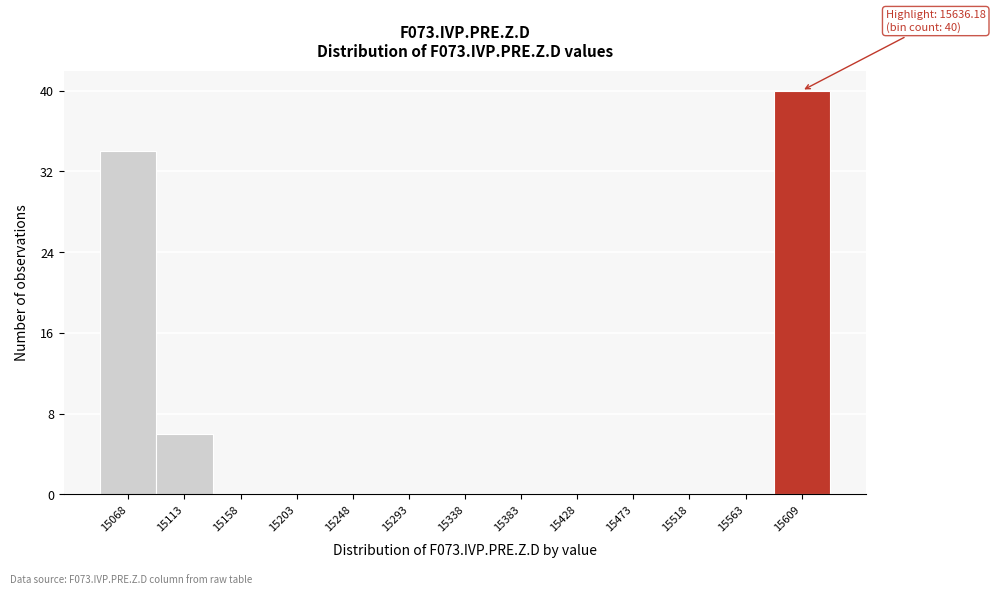

Reading right to left, list all the values displayed in this chart.

15609=40	15563=0	15518=0	15473=0	15428=0	15383=0	15338=0	15293=0	15248=0	15203=0	15158=0	15113=6	15068=34